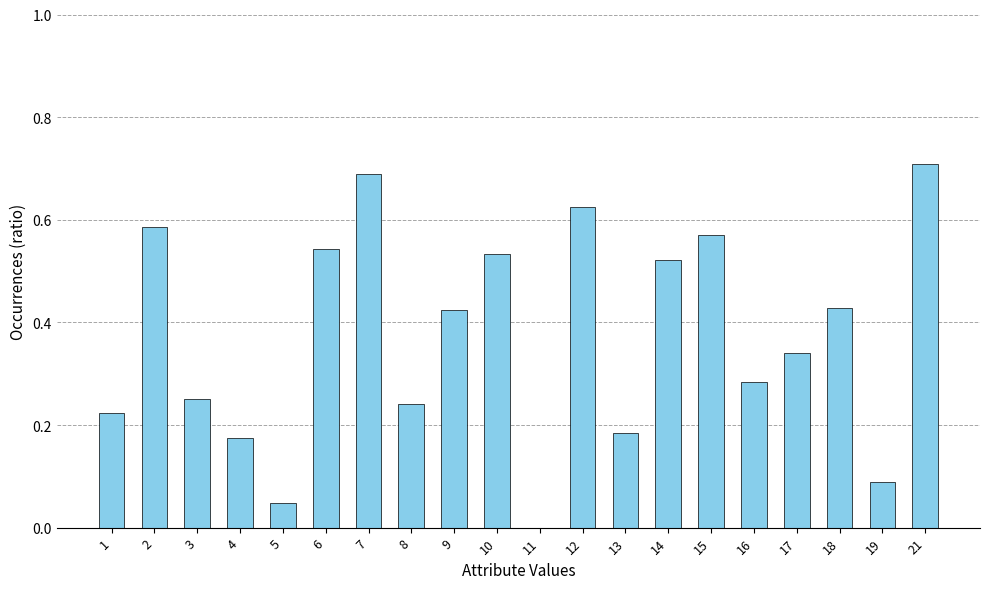

What is the sum of the values at 18 and 9?

0.9